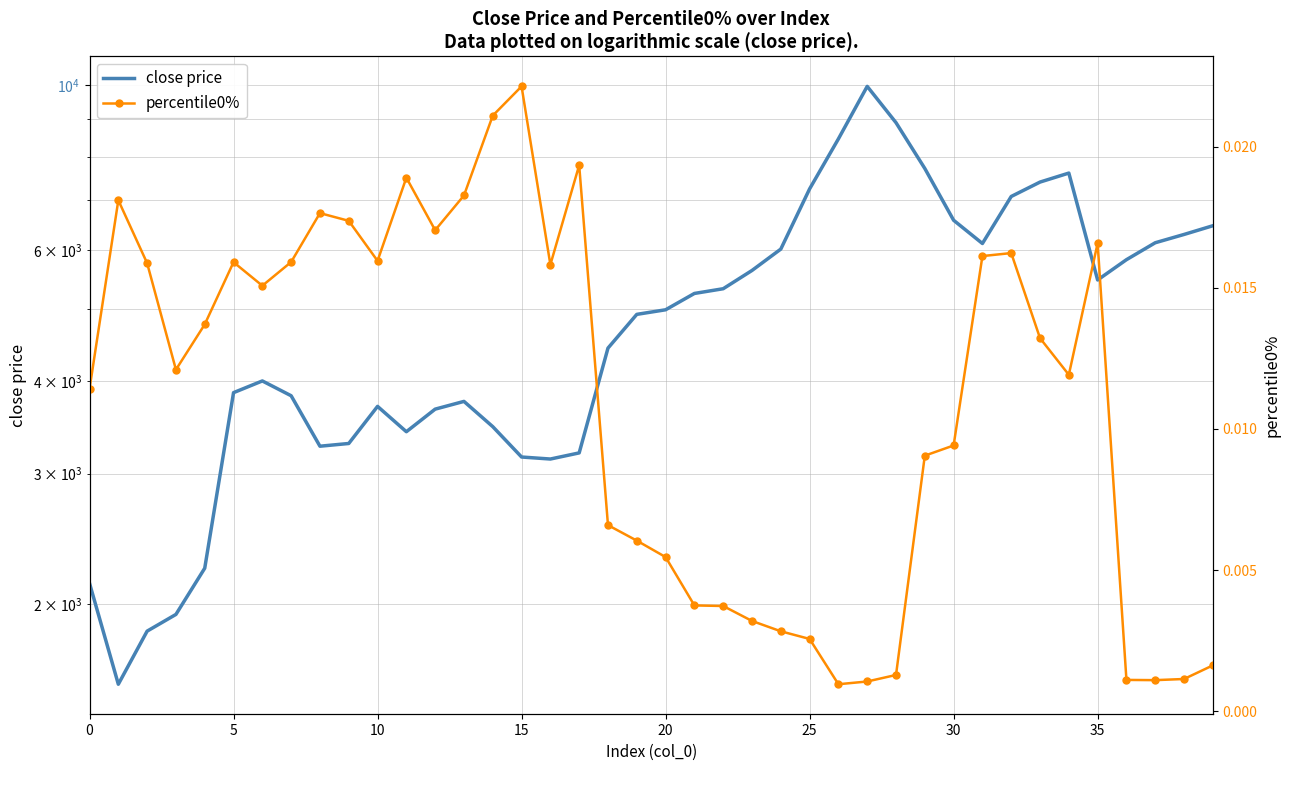

True or false: close price and percentile0% cross at least once.

False